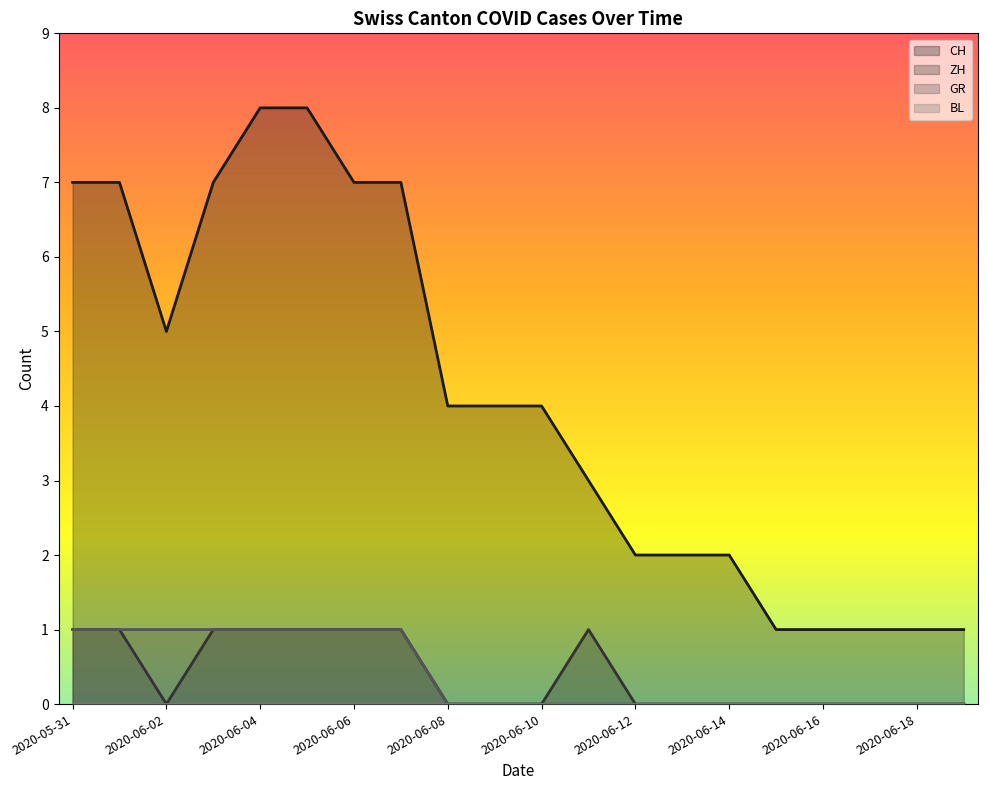

How many categories are shown in the chart?

20